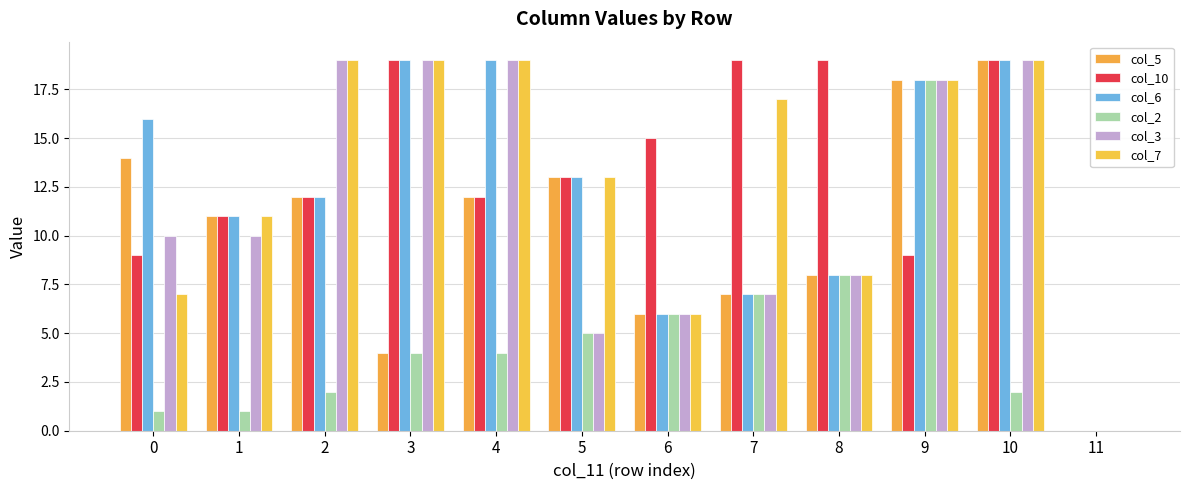

The value of col_6 at 9 is 10. True or false?

False